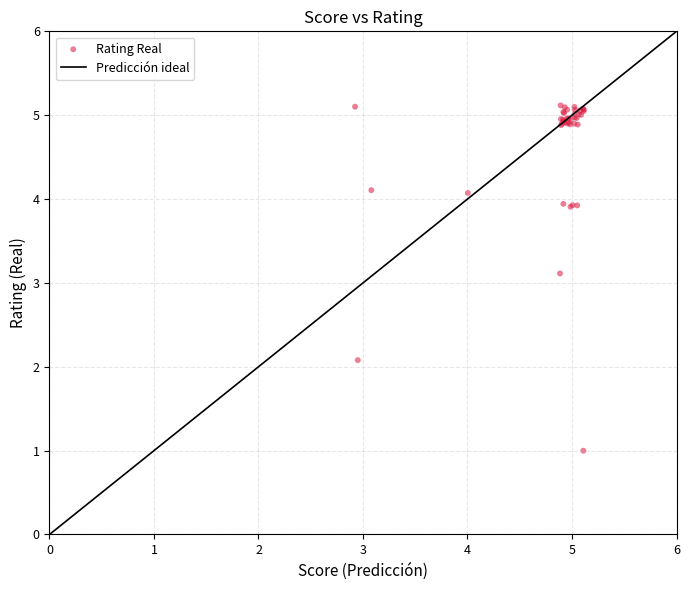

What Y value in the scatter plot is closest to 3?

3.1